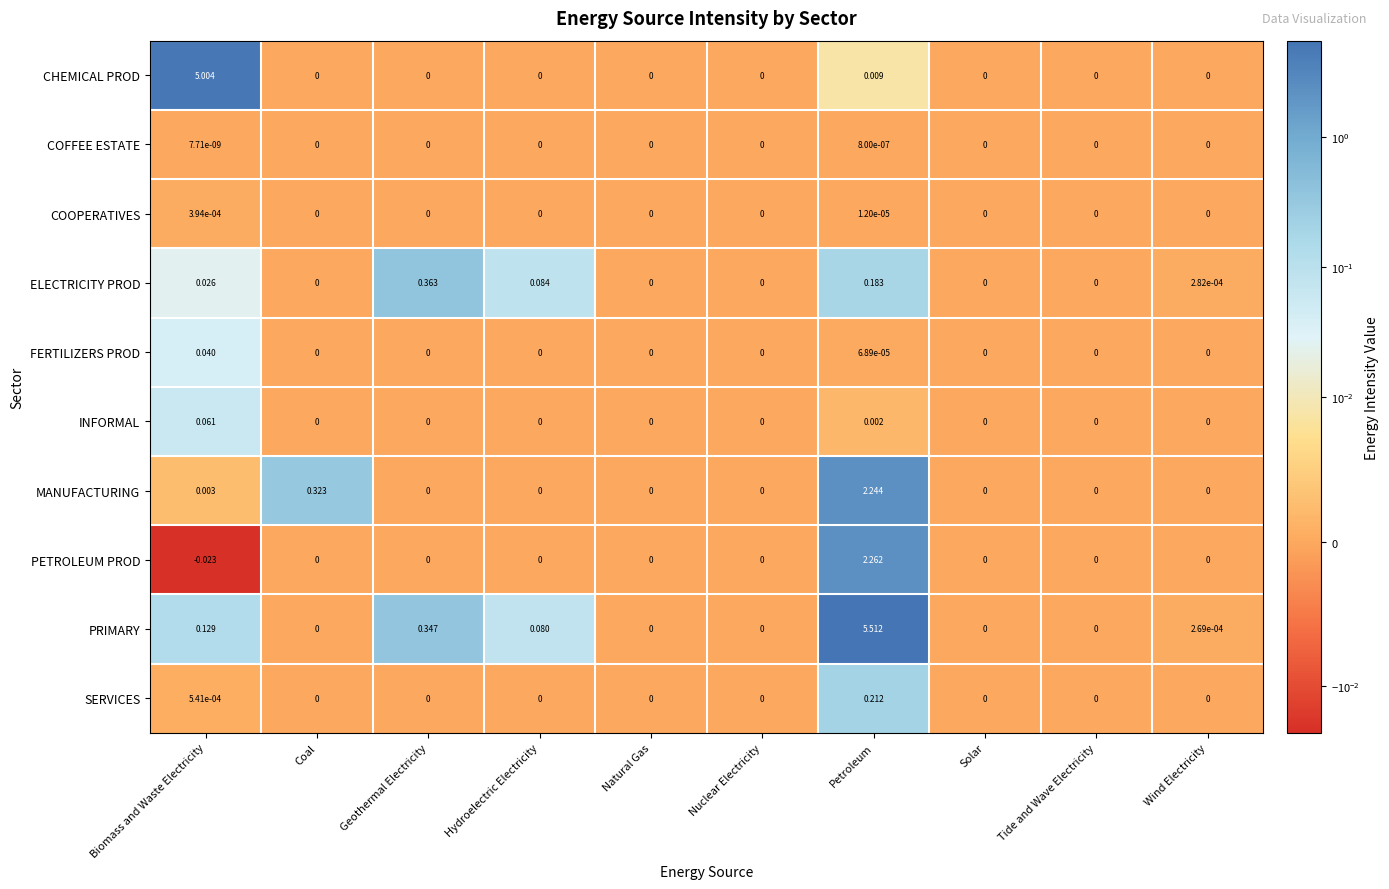

List the series in order of their peak value, lowest first.

COFFEE ESTATE, COOPERATIVES, FERTILIZERS PROD, INFORMAL, SERVICES, ELECTRICITY PROD, MANUFACTURING, PETROLEUM PROD, CHEMICAL PROD, PRIMARY